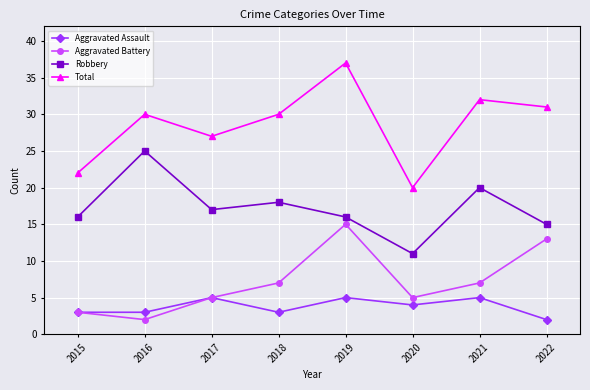

Is the value of Aggravated Battery at 2015 greater than the value of Aggravated Assault at 2019?

No